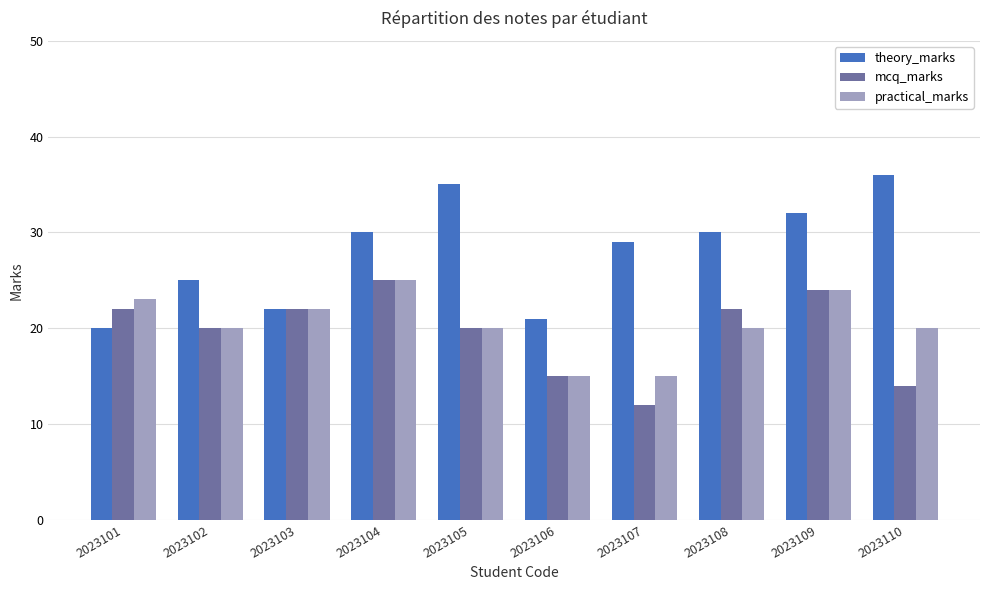

The value of mcq_marks at 2023104 is 25. True or false?

True